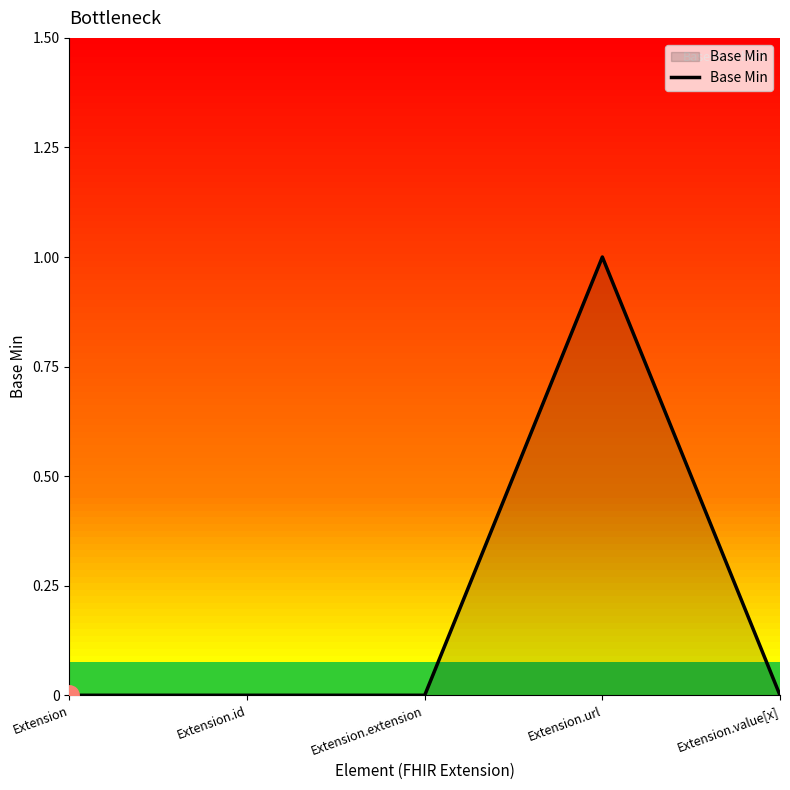

The value at Extension.id is 1. True or false?

False